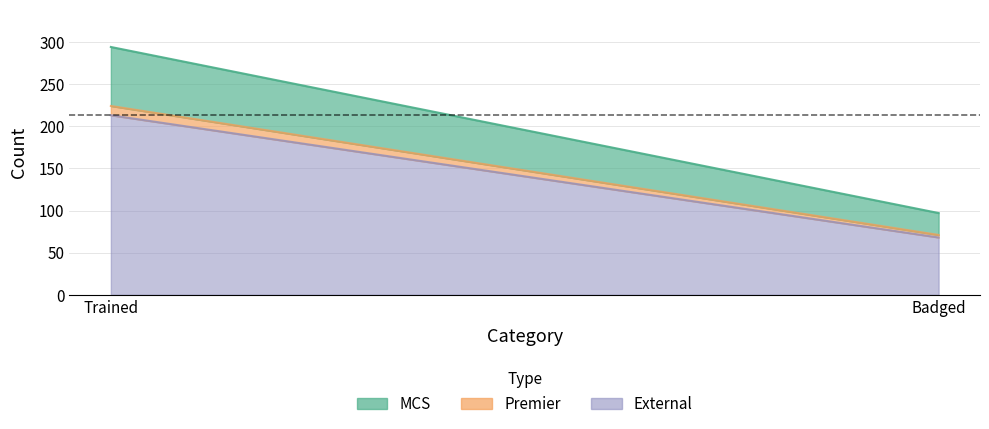

Reading right to left, extract all data points from this chart.

MCS: 26	70
Premier: 3	11
External: 68	213